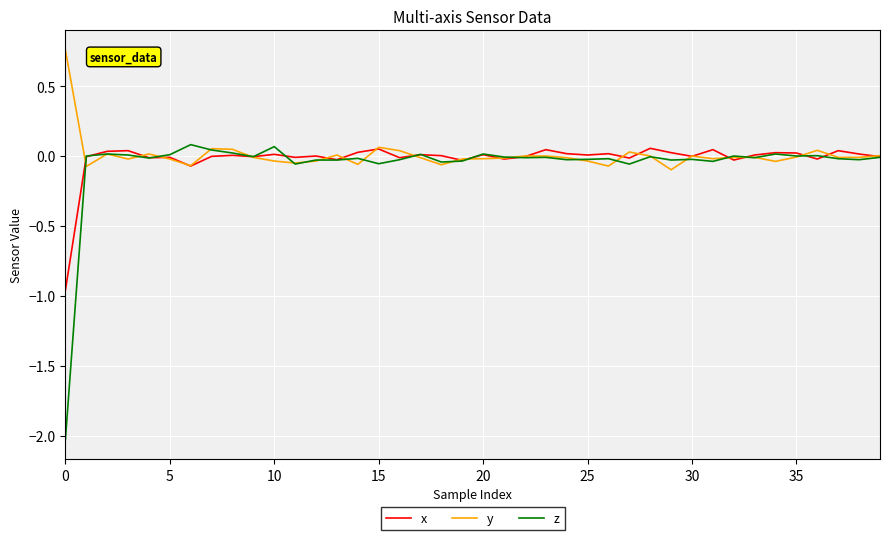

Which series has the widest spread of values?

z